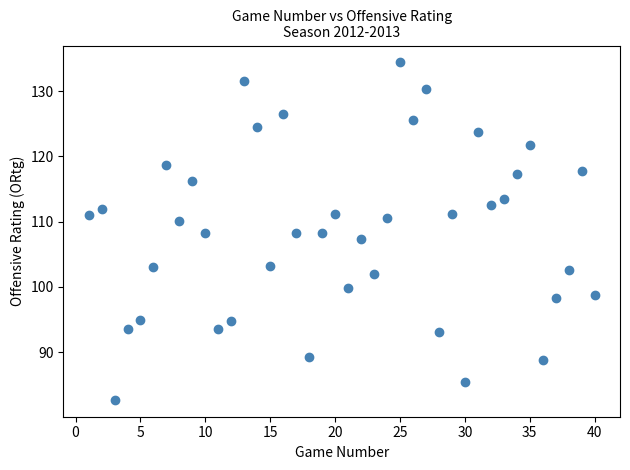

What is the range of Y values (max minus min)?

51.7